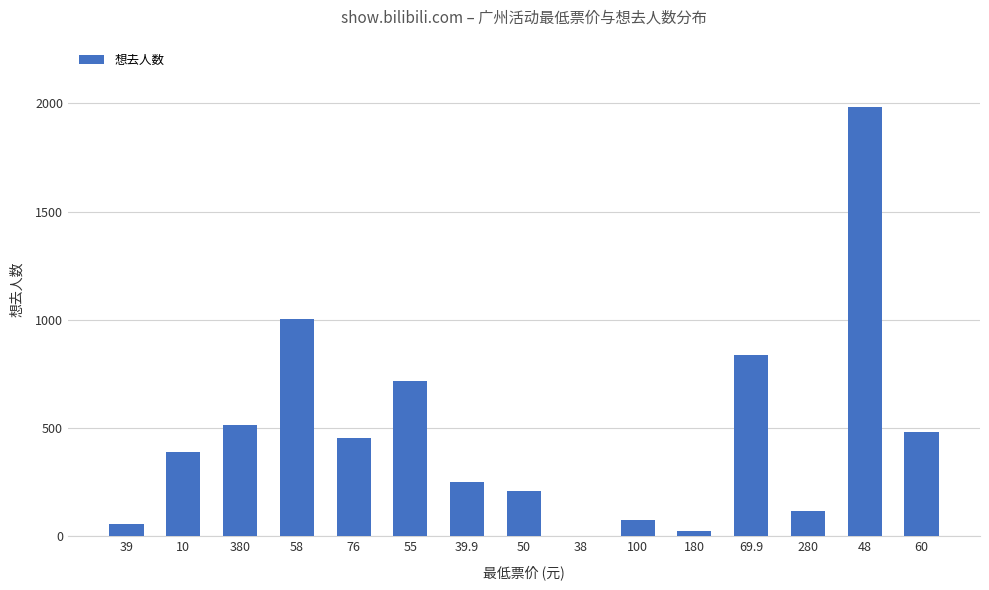

Does the chart contain stacked bars?

No